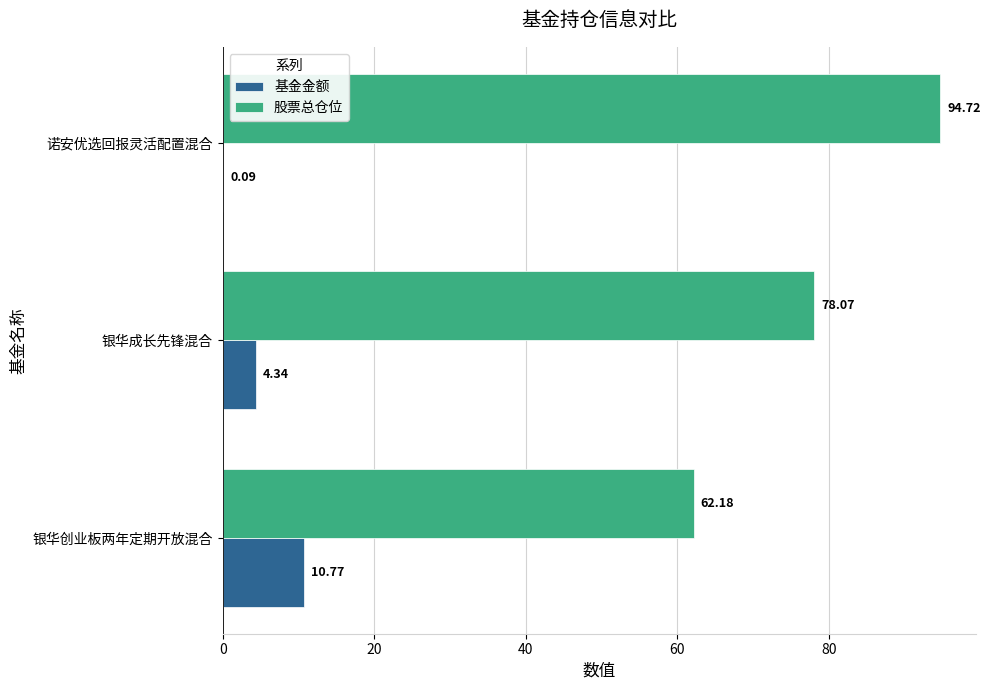

At which category is the sum across all series the highest?

诺安优选回报灵活配置混合